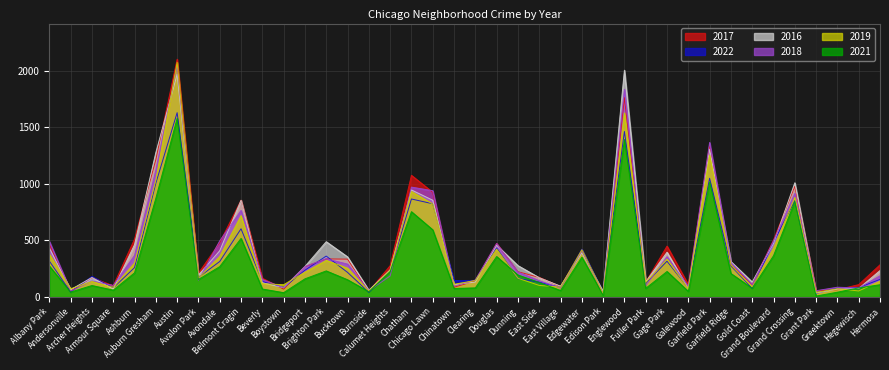

List the labels in order of 2016 value, smallest first.

Grant Park, Edison Park, Burnside, Andersonville, Greektown, Armour Square, Galewood, Hegewisch, Boystown, East Village, Chinatown, Beverly, Clearing, Gold Coast, Fuller Park, East Side, Archer Heights, Avalon Park, Hermosa, Calumet Heights, Bridgeport, Dunning, Garfield Ridge, Bucktown, Edgewater, Gage Park, Avondale, Albany Park, Douglas, Ashburn, Grand Boulevard, Brighton Park, Belmont Cragin, Chicago Lawn, Chatham, Grand Crossing, Auburn Gresham, Garfield Park, Austin, Englewood